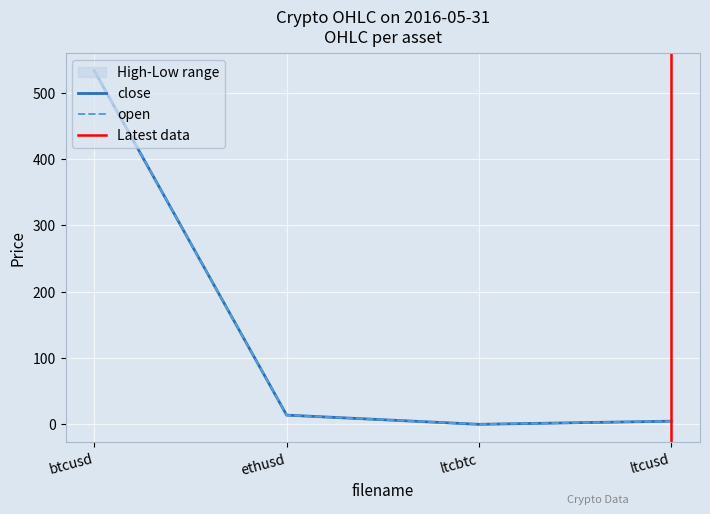

What is the sum of all open values?

551.5